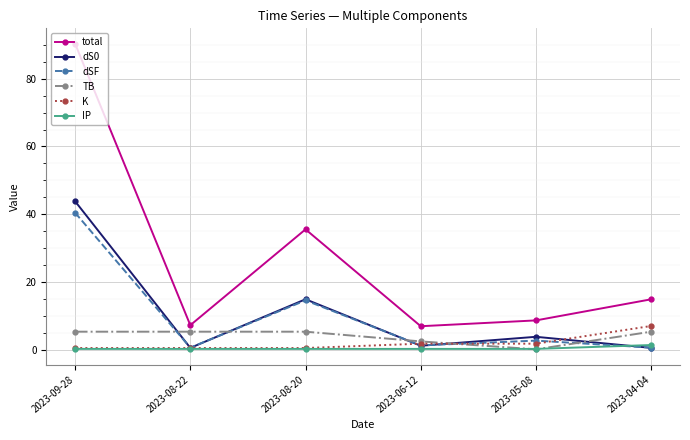

Which series changed the most between 2023-09-28 and 2023-08-20?

total